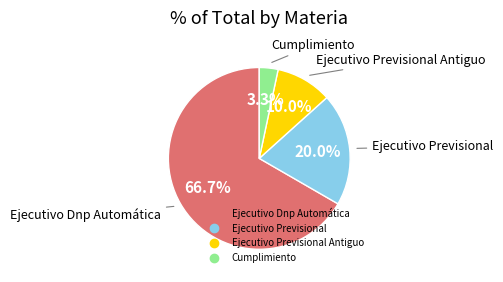

Is there a majority slice in this chart?

Yes